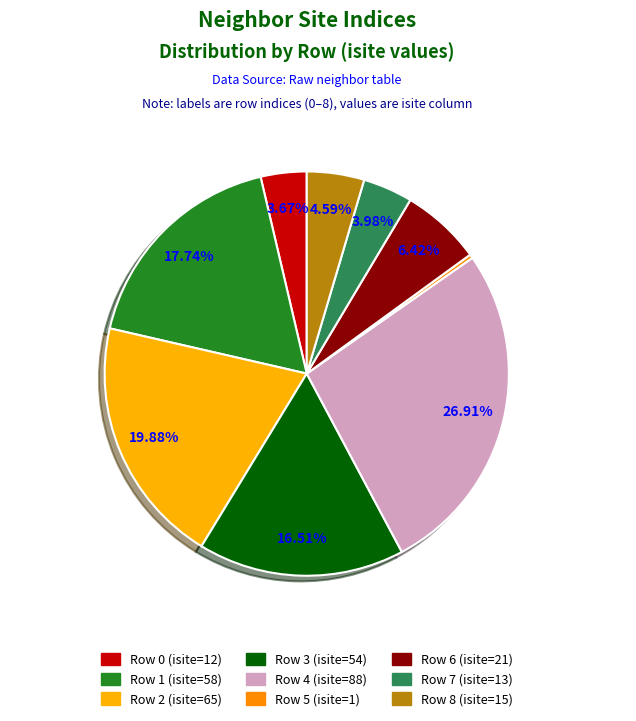

How many slices are in this pie chart?

9